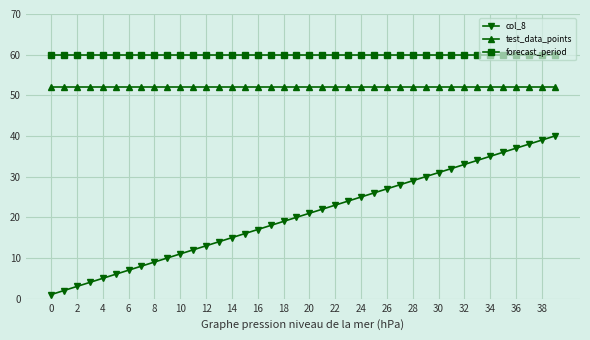

What is the average value of the forecast_period series?

60